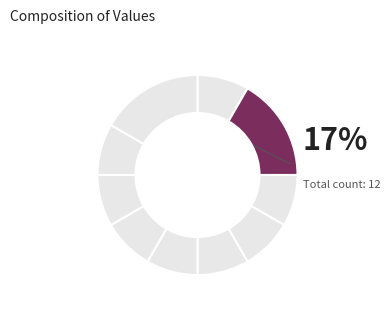

How many segments does this pie chart have?

10